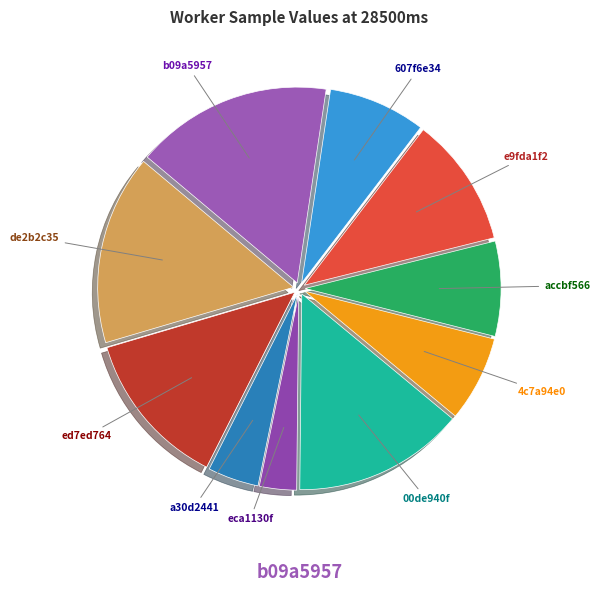

Is e9fda1f2 the majority of the pie?

No